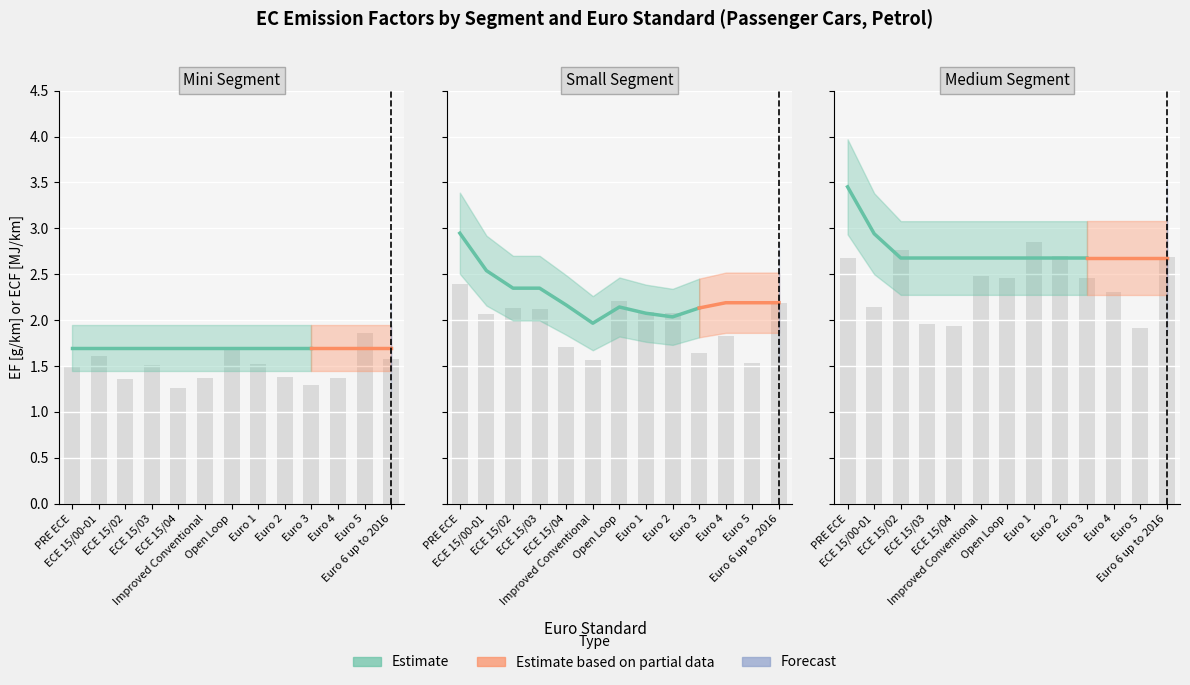

Is it true that Medium equals 4.4 at ECE 15/00-01?

False